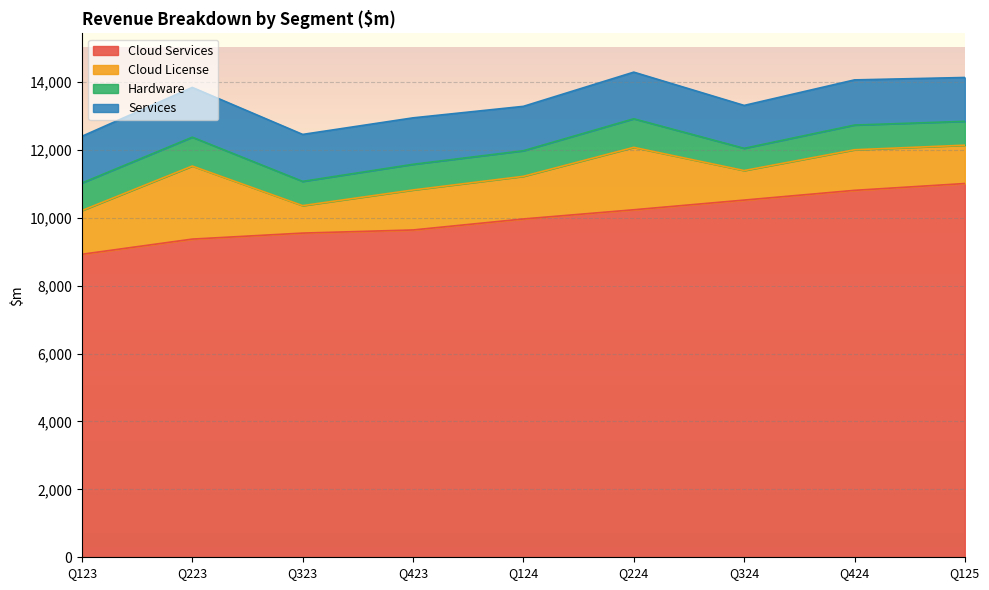

What is the minimum value shown in the chart?

655